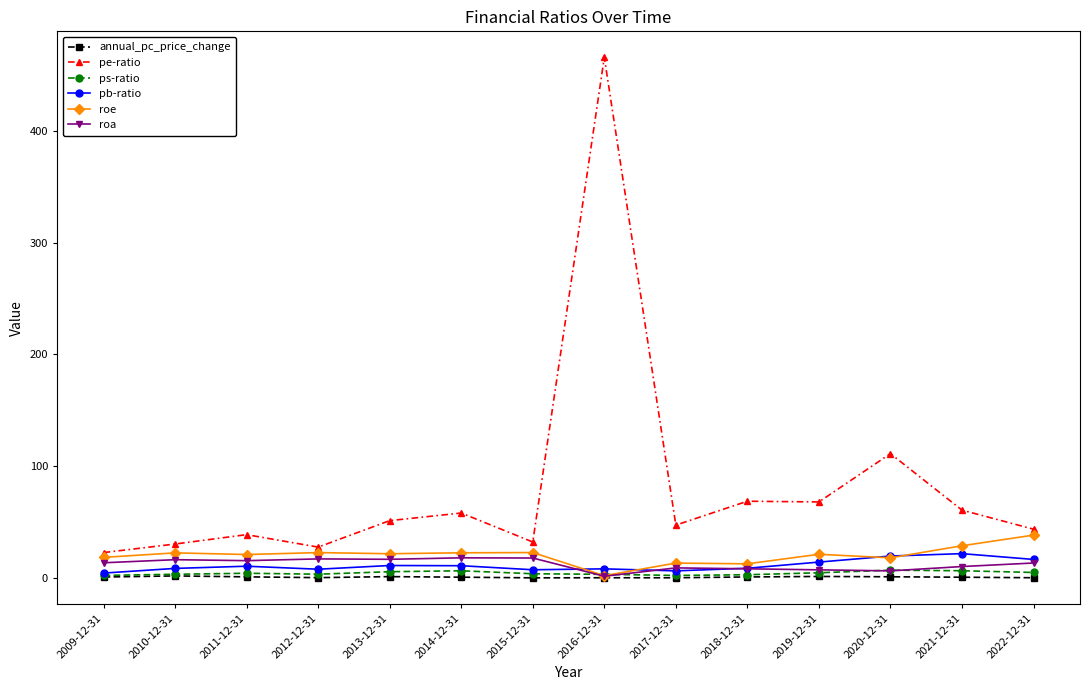

What is the spread (max minus min) of values at 2014-12-31?

57.5